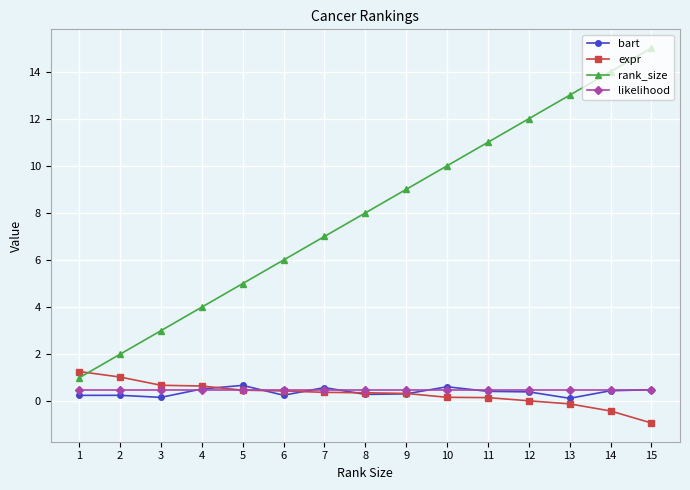

Is it true that bart equals 0.3 at 6?

True